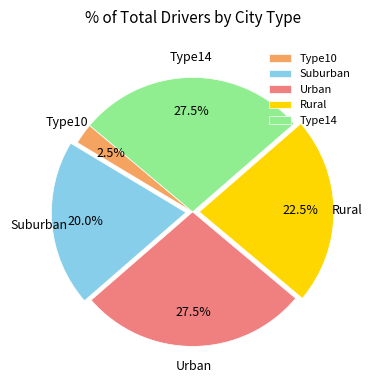

Do Type14 and Urban together represent more than half of the pie?

Yes